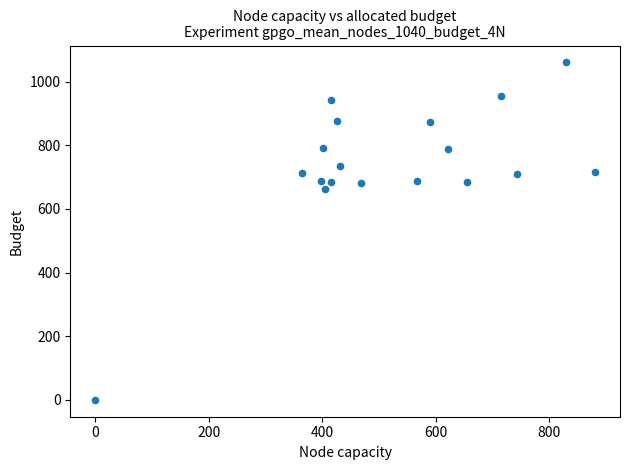

What is the range of X values (max minus min)?

880.9